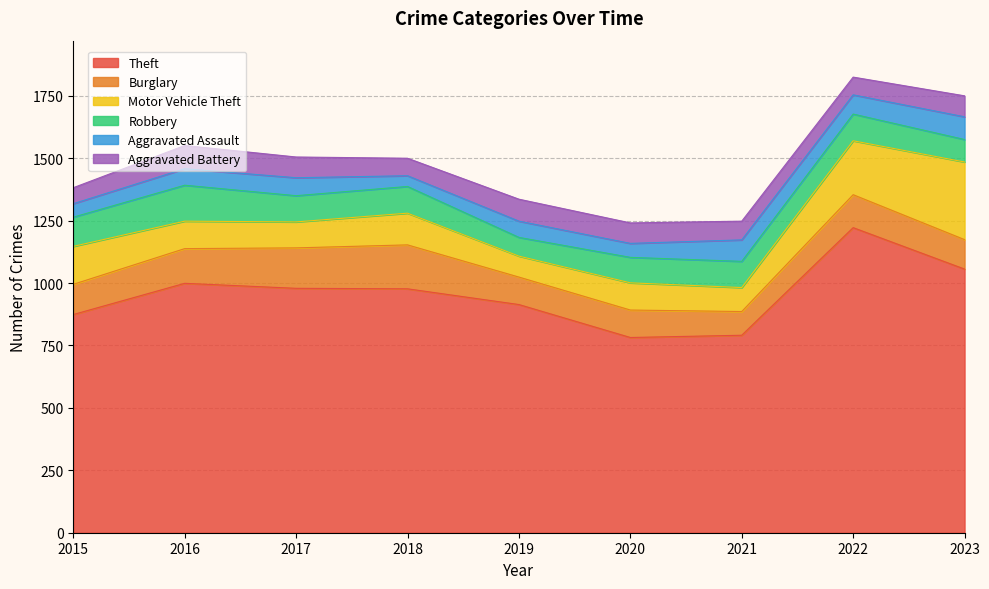

What is the lowest value of the Burglary series?

95